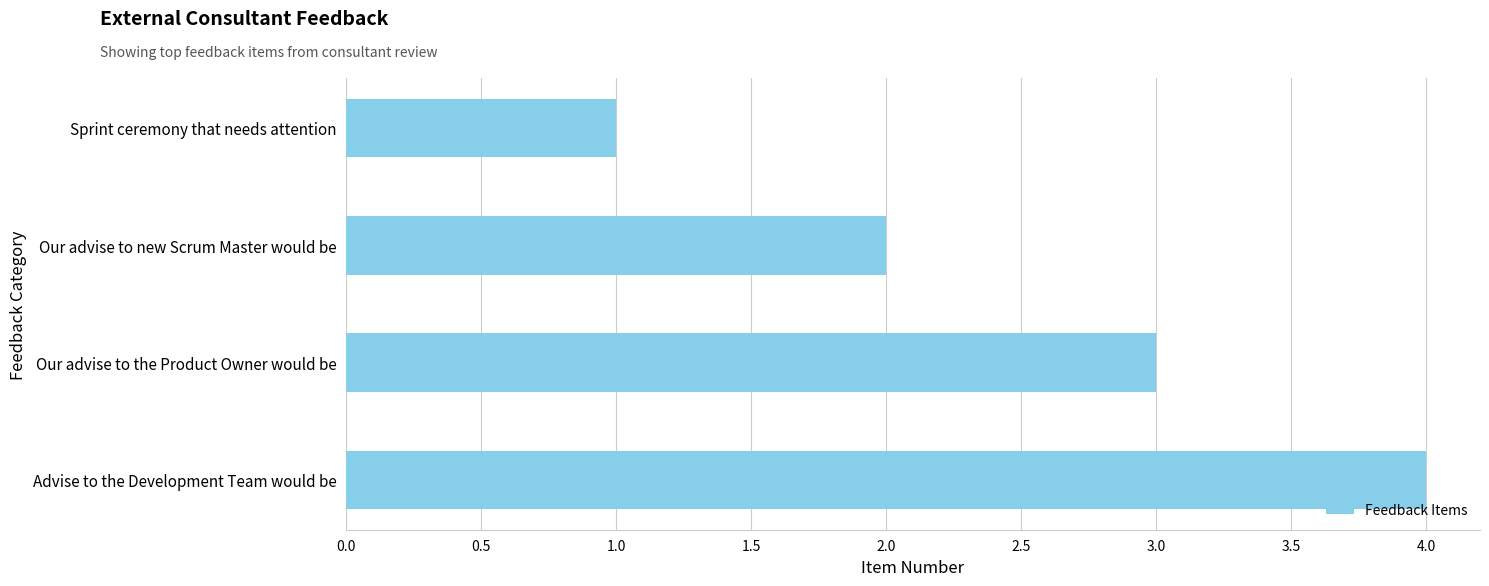

What is the change in value from Our advise to new Scrum Master would be to Advise to the Development Team would be?

+2